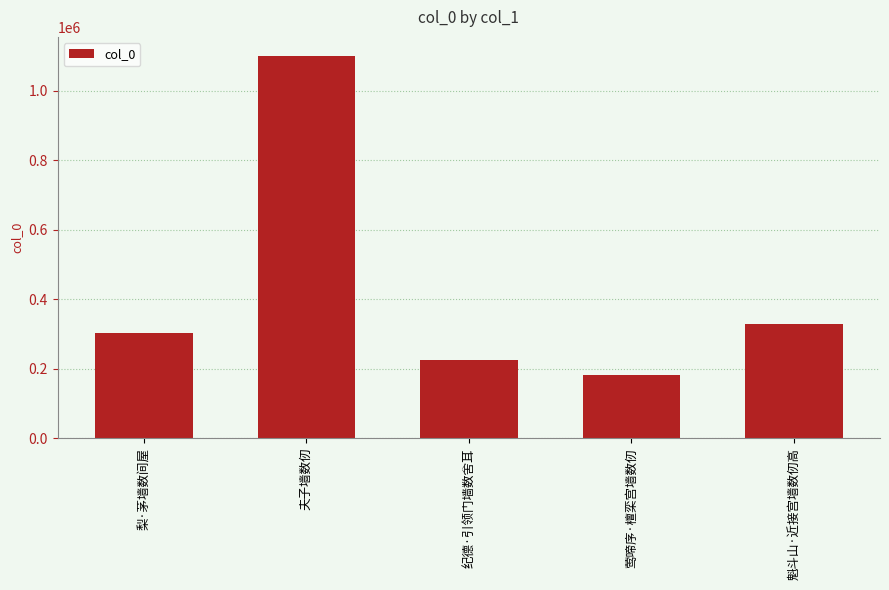

Does the chart contain stacked bars?

No